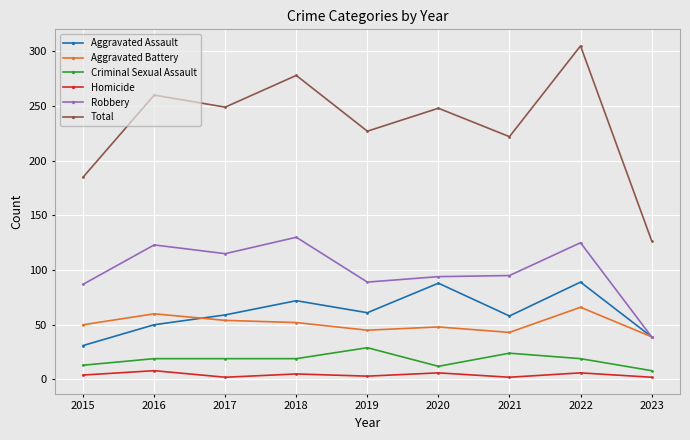

True or false: Homicide and Aggravated Battery intersect in this chart.

False